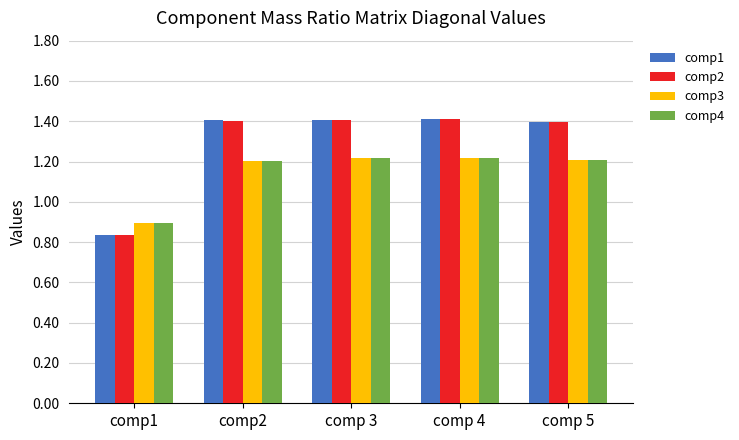

The value of comp3 at comp1 is 1.4. True or false?

False